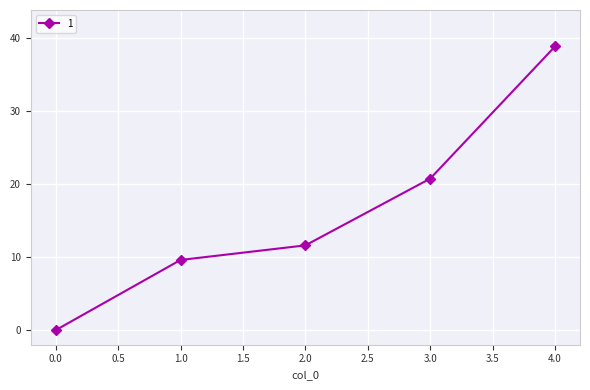

Reading left to right, transcribe all the data shown in this chart.

0.0	9.6	11.6	20.8	38.9